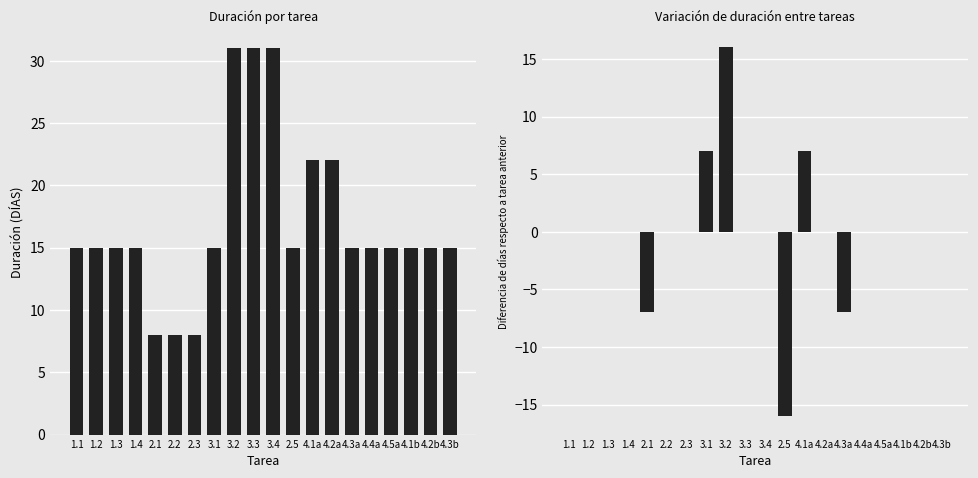

Does the chart contain any negative values?

Yes